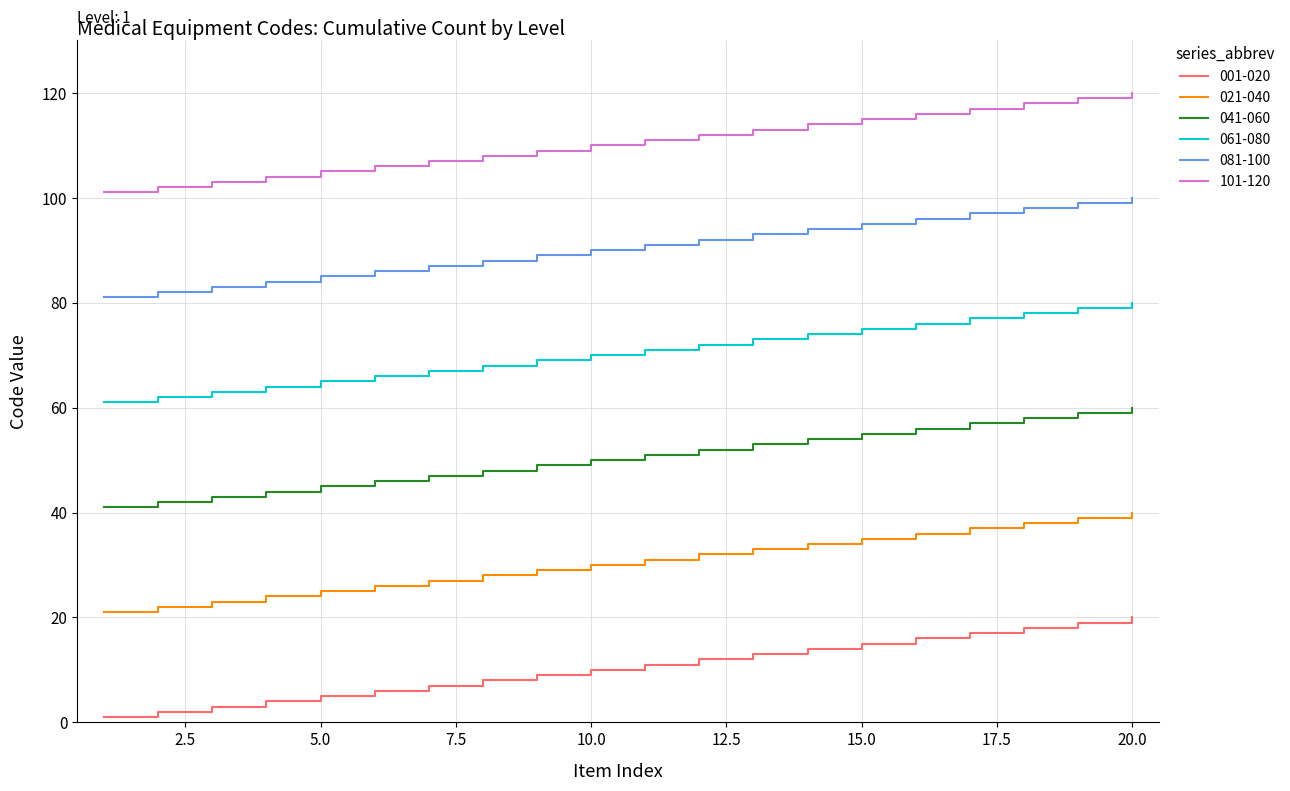

What is the maximum value shown in the chart?

120